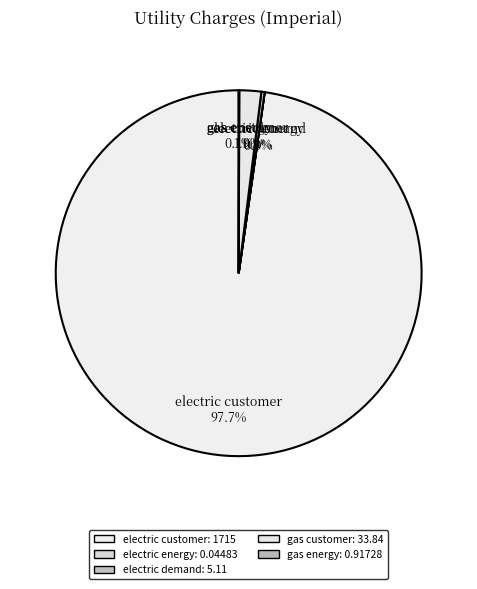

What is the largest slice in the pie chart?

electric customer